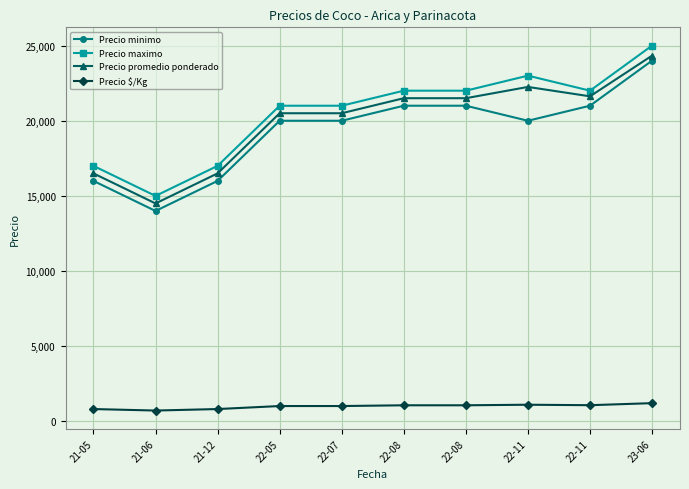

How many lines are shown in the chart?

4